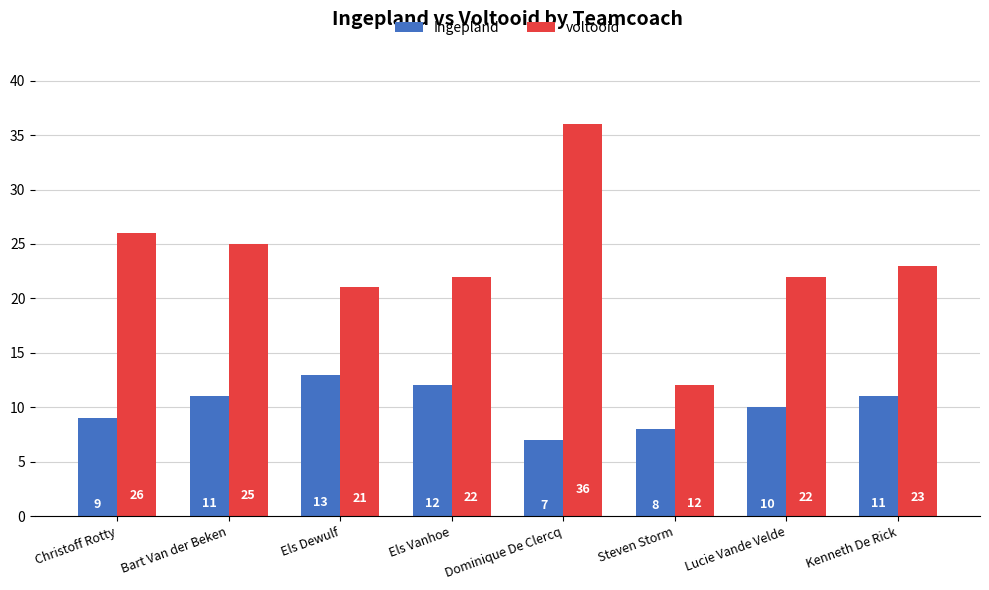

Rank the series by their average value, from lowest to highest.

Ingepland, voltooid